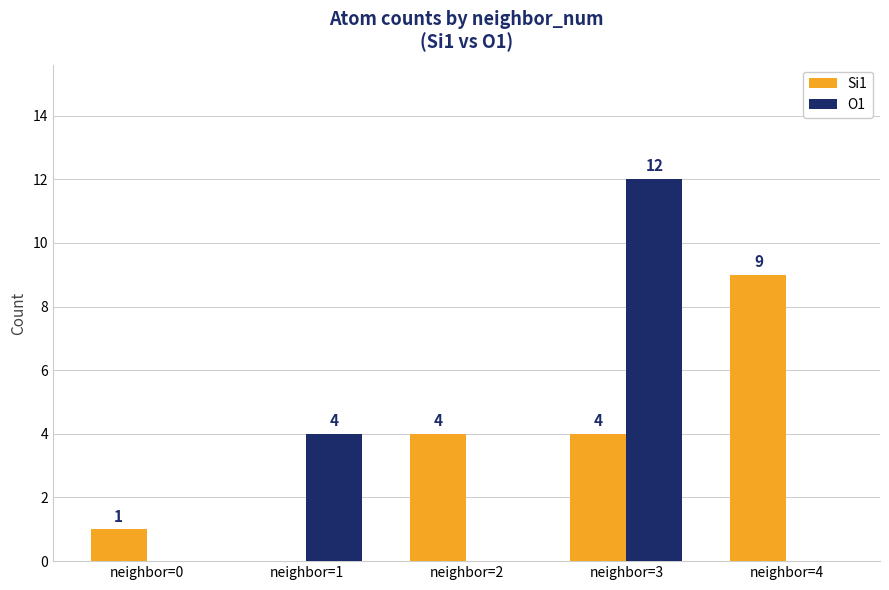

Reading right to left, list all the values displayed in this chart.

Si1: neighbor=4=9	neighbor=3=4	neighbor=2=4	neighbor=1=0	neighbor=0=1
O1: neighbor=4=0	neighbor=3=12	neighbor=2=0	neighbor=1=4	neighbor=0=0